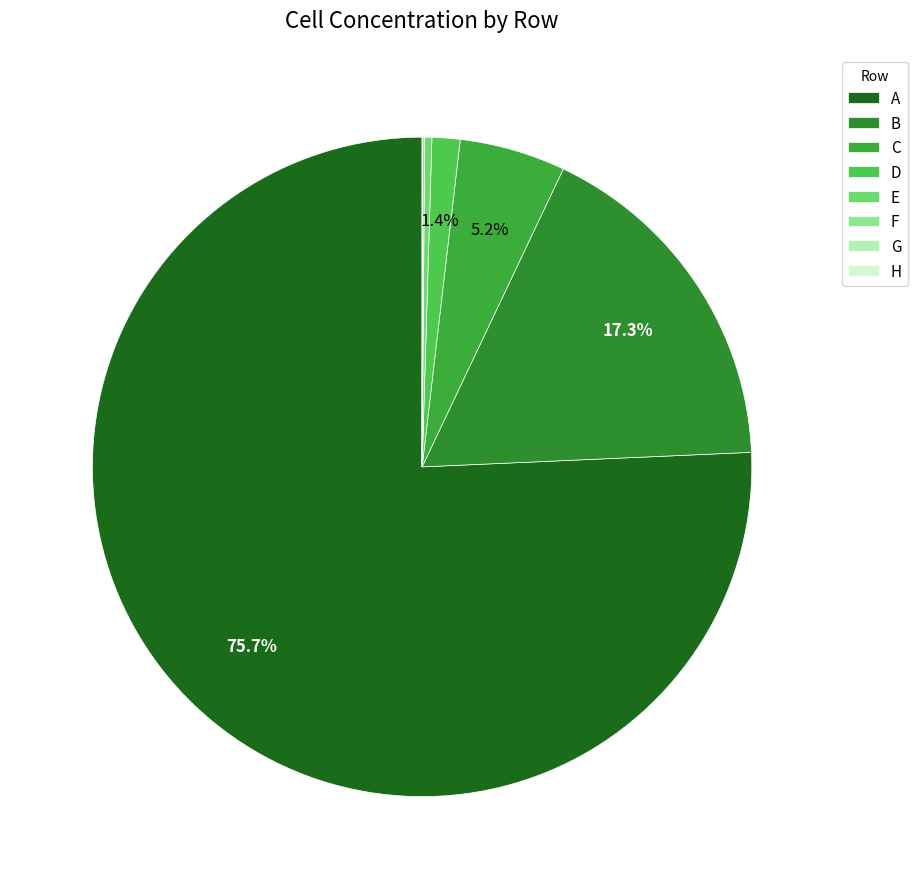

Is the sum of D and G greater than half?

No